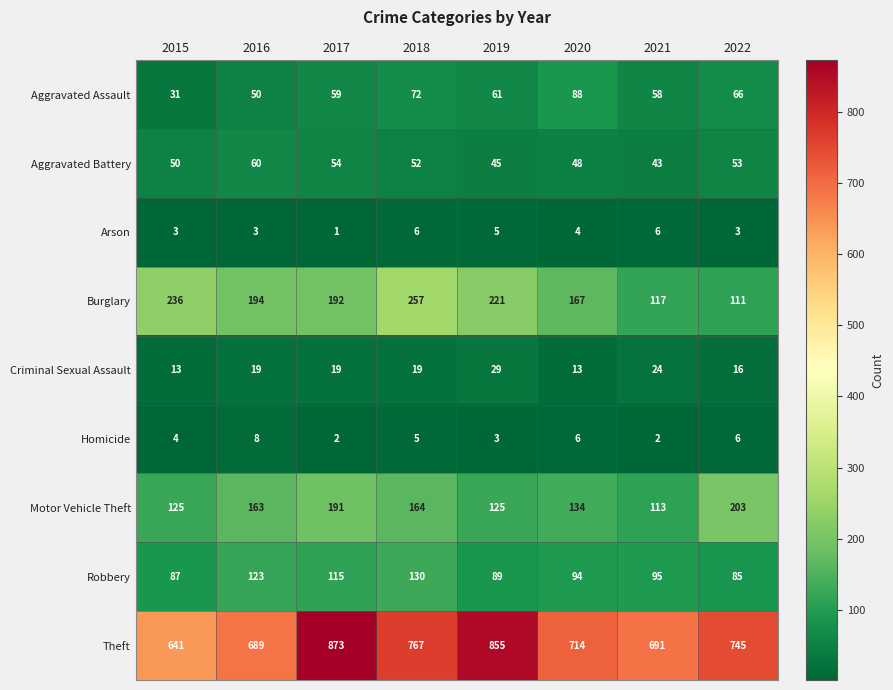

Which series changed the most between 2018 and 2021?

Burglary